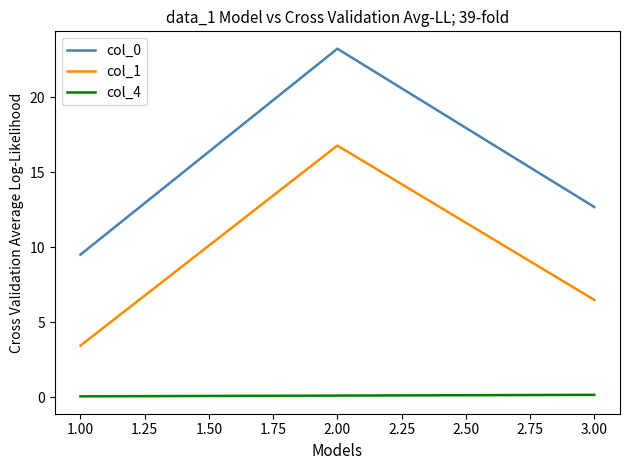

Which series has the widest spread of values?

col_0